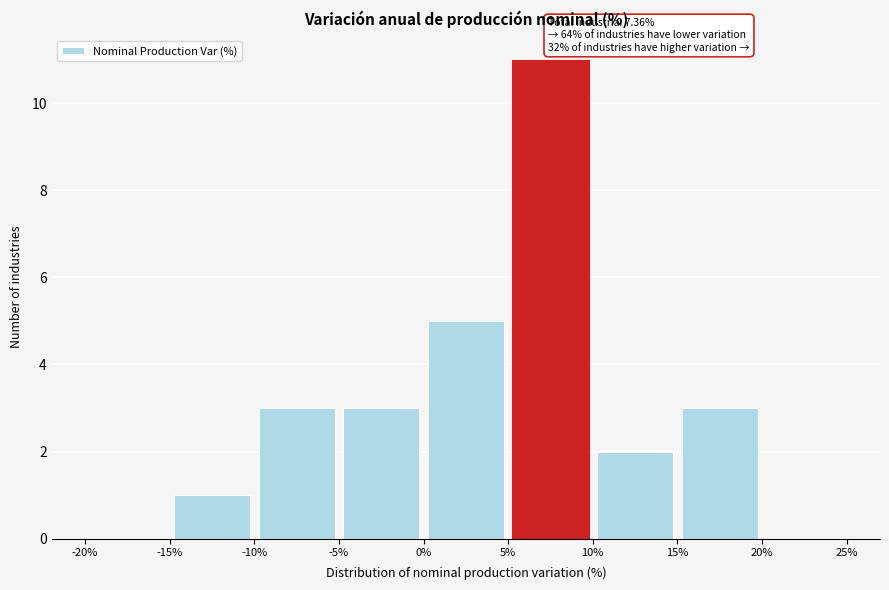

Over which range of the x-axis is the bar tallest?

5% to 10%